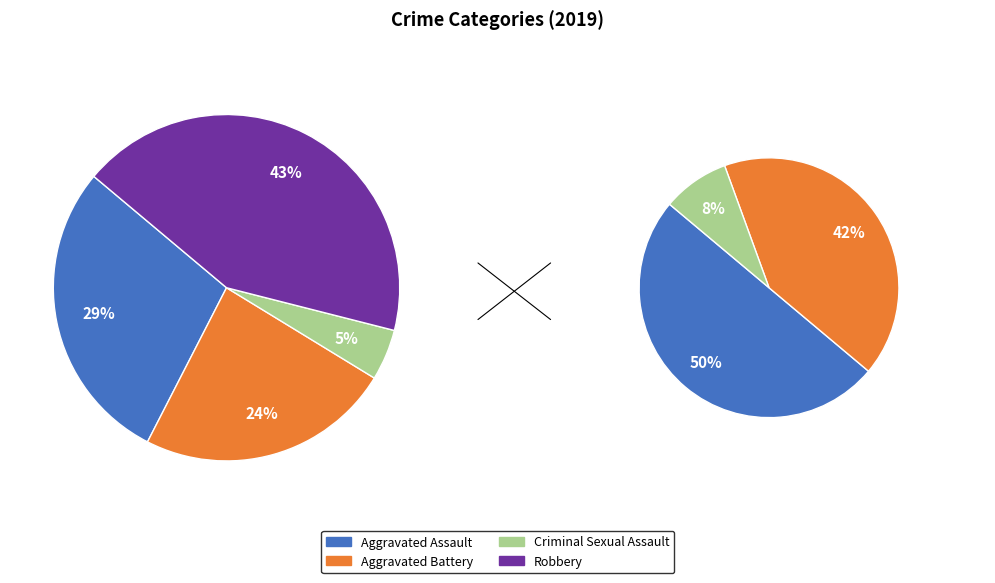

Approximately how many times larger is the value at Total compared to Aggravated Battery?

4.2